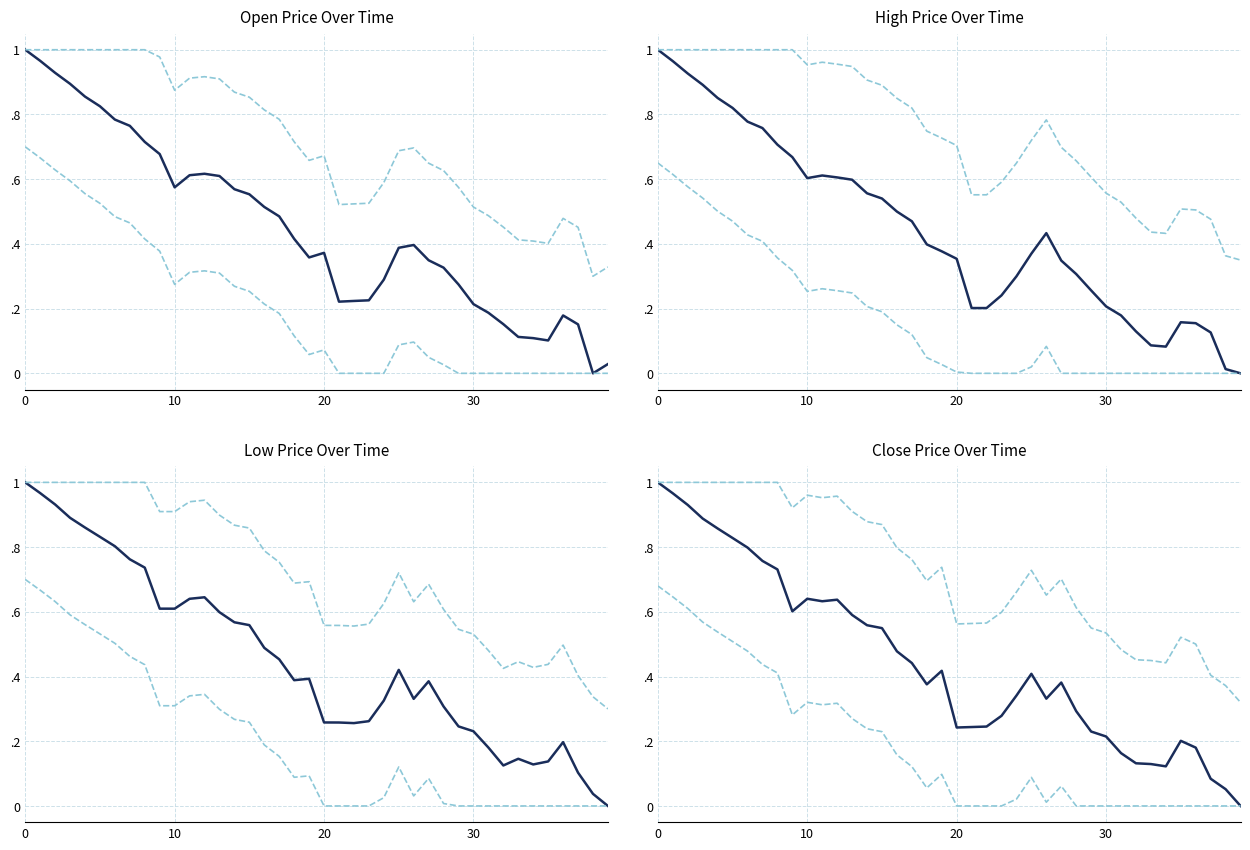

True or false: lower band and upper band cross at least once.

False